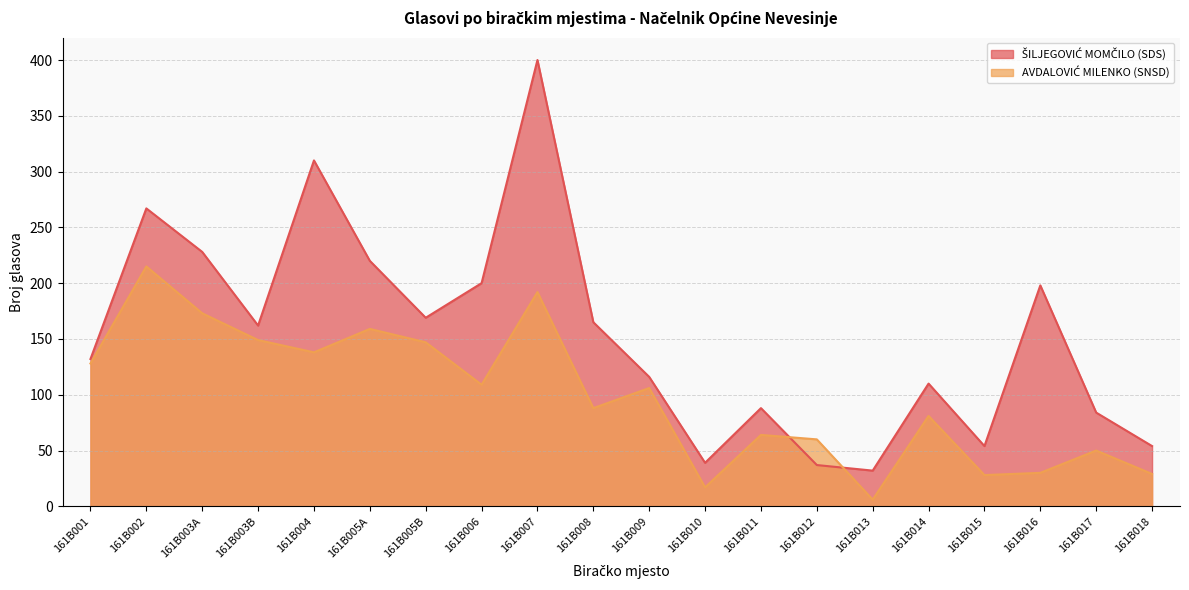

List the series in order of their peak value, highest first.

ŠILJEGOVIĆ MOMČILO (SDS), AVDALOVIĆ MILENKO (SNSD)